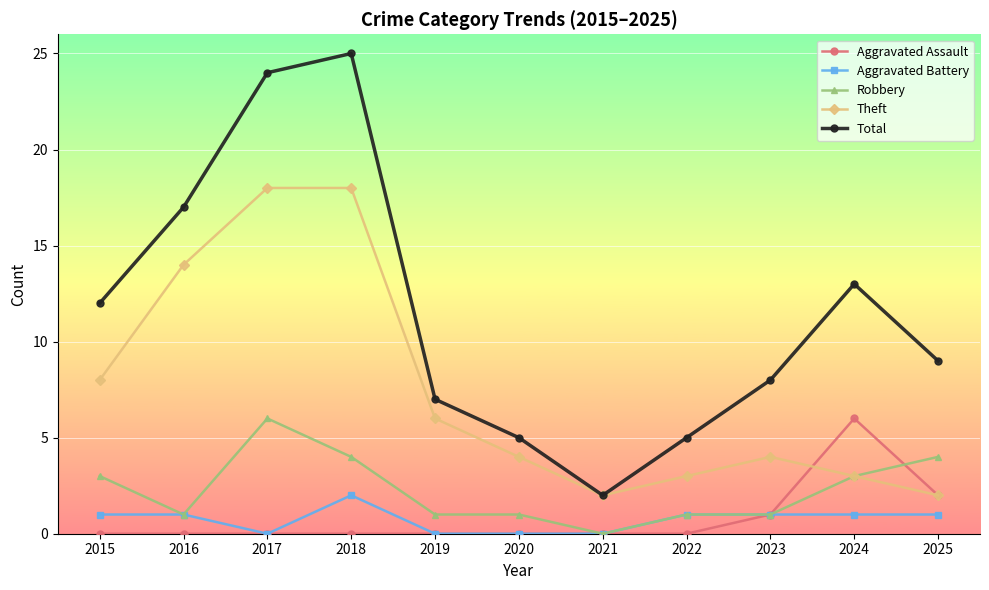

What is the total value across all series at 2022?

10